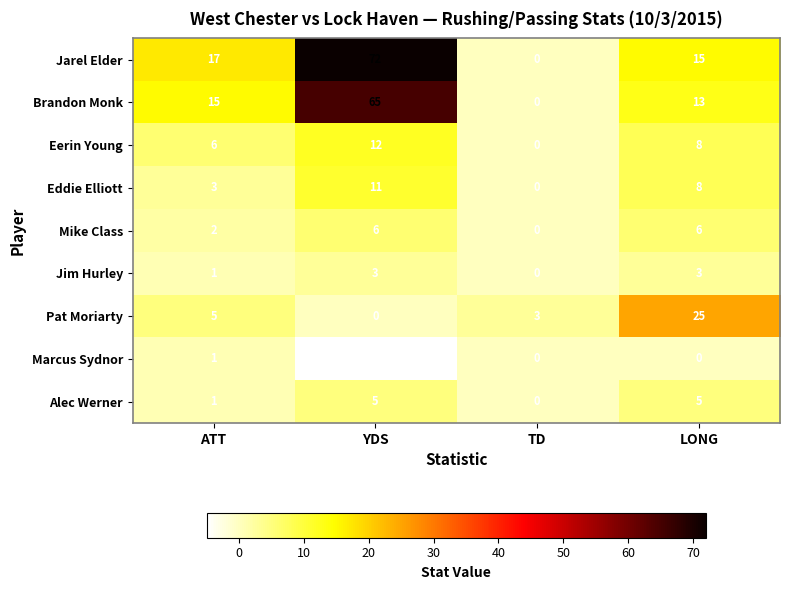

True or false: Jarel Elder has a value of 72 at YDS.

True